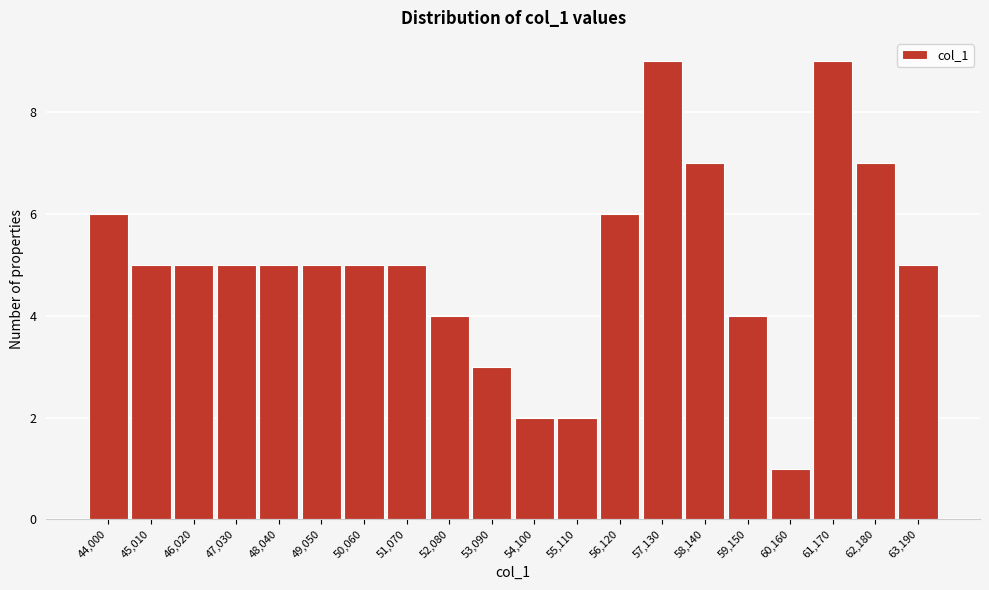

Reading right to left, transcribe all the data shown in this chart.

63,190=5	62,180=7	61,170=9	60,160=1	59,150=4	58,140=7	57,130=9	56,120=6	55,110=2	54,100=2	53,090=3	52,080=4	51,070=5	50,060=5	49,050=5	48,040=5	47,030=5	46,020=5	45,010=5	44,000=6